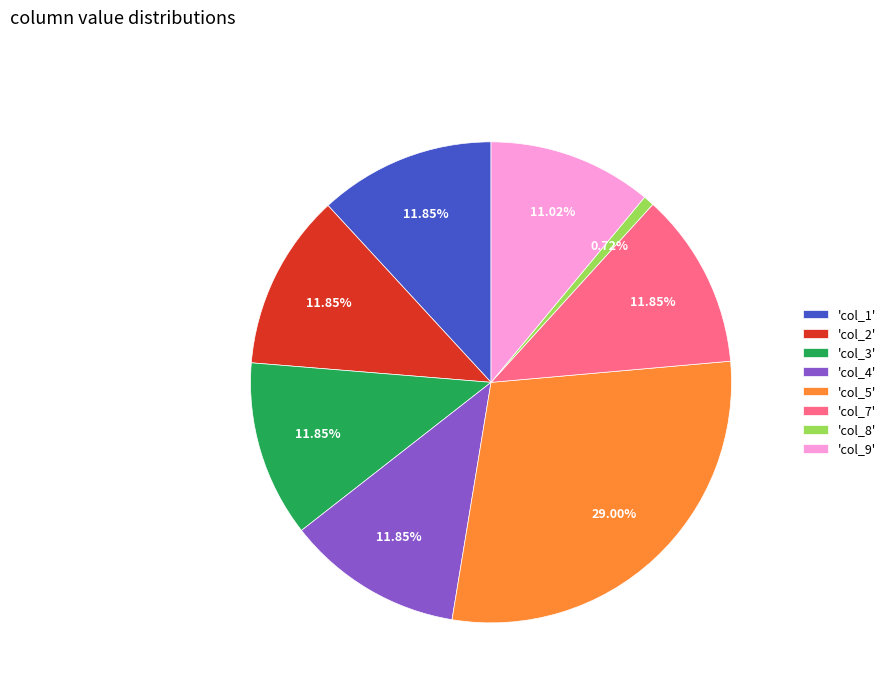

How many segments does this pie chart have?

8